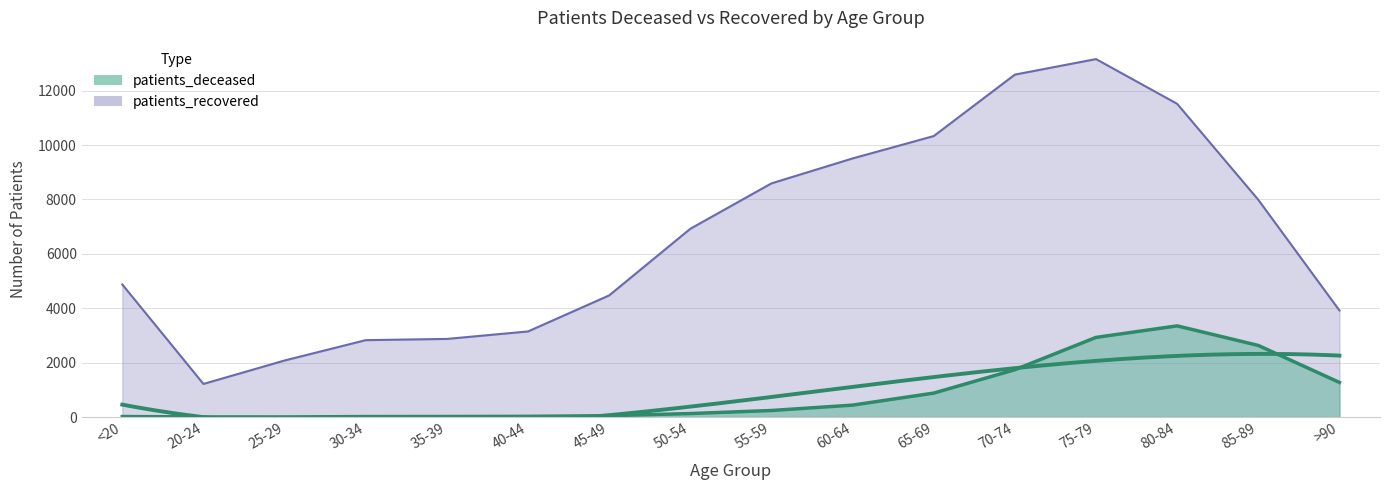

What is the label of the 12th point from the left?

70-74